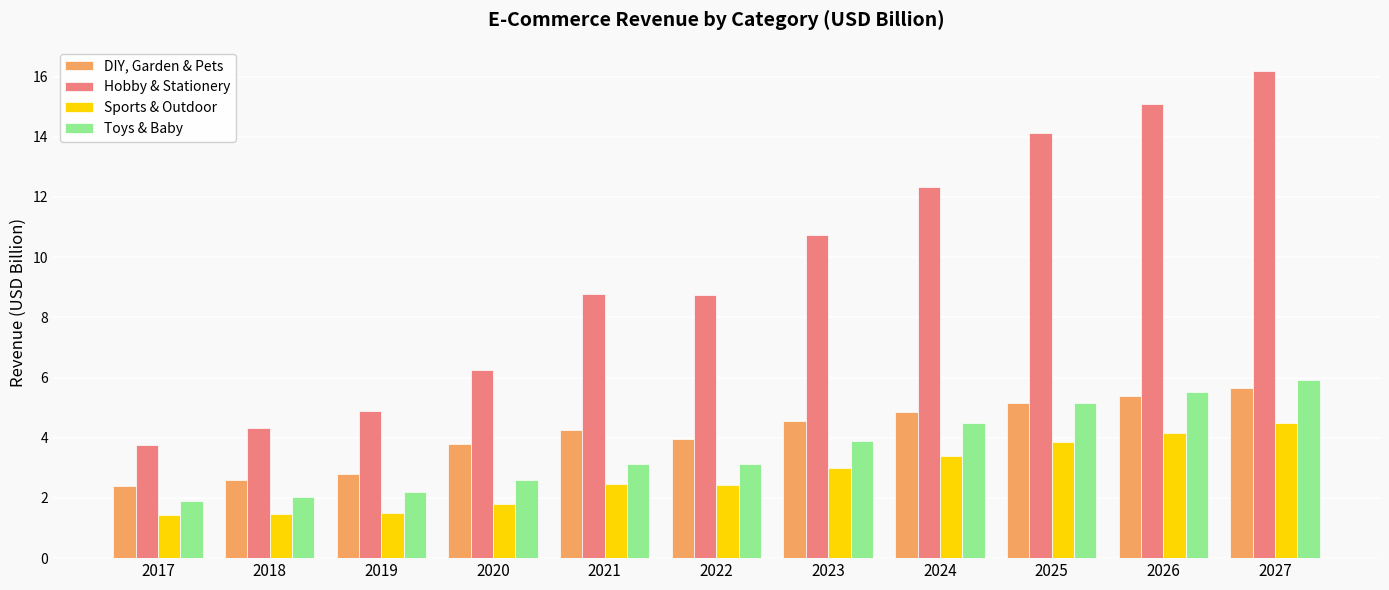

Does the chart contain any negative values?

No